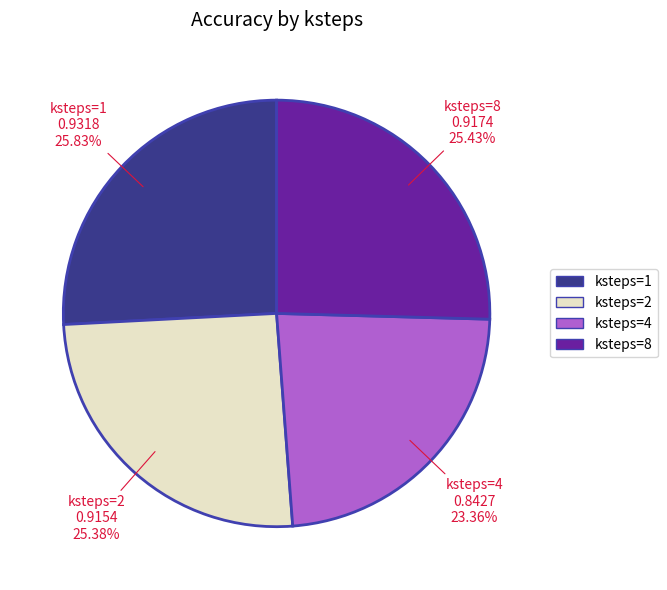

What is the smallest slice in the pie chart?

ksteps=4